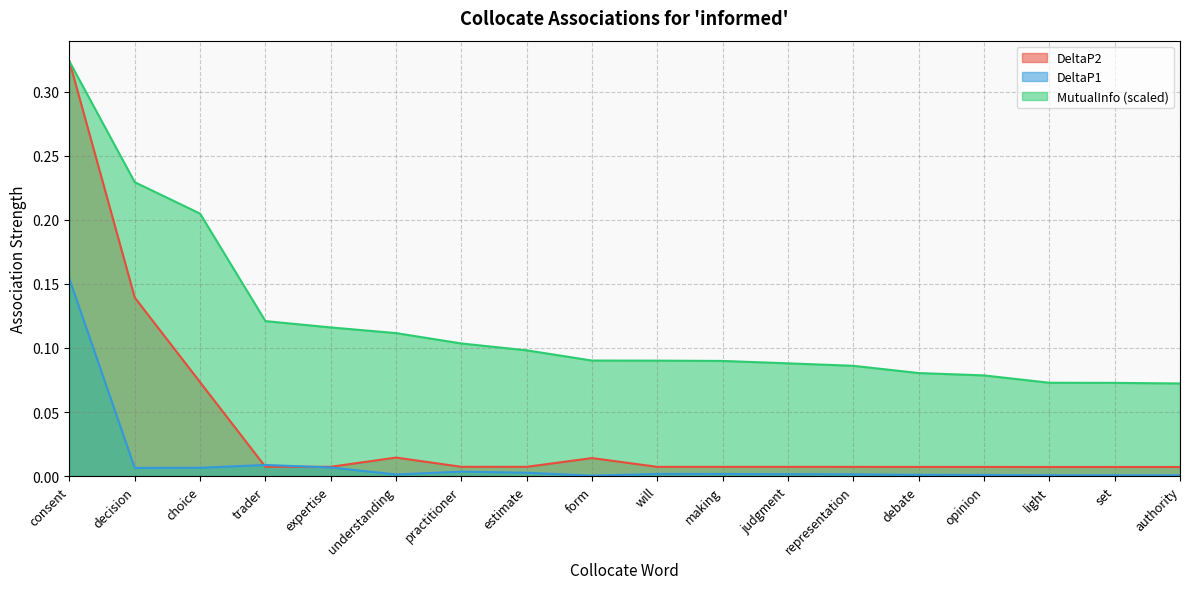

Rank the series by their maximum value, from lowest to highest.

DeltaP1, DeltaP2, MutualInfo